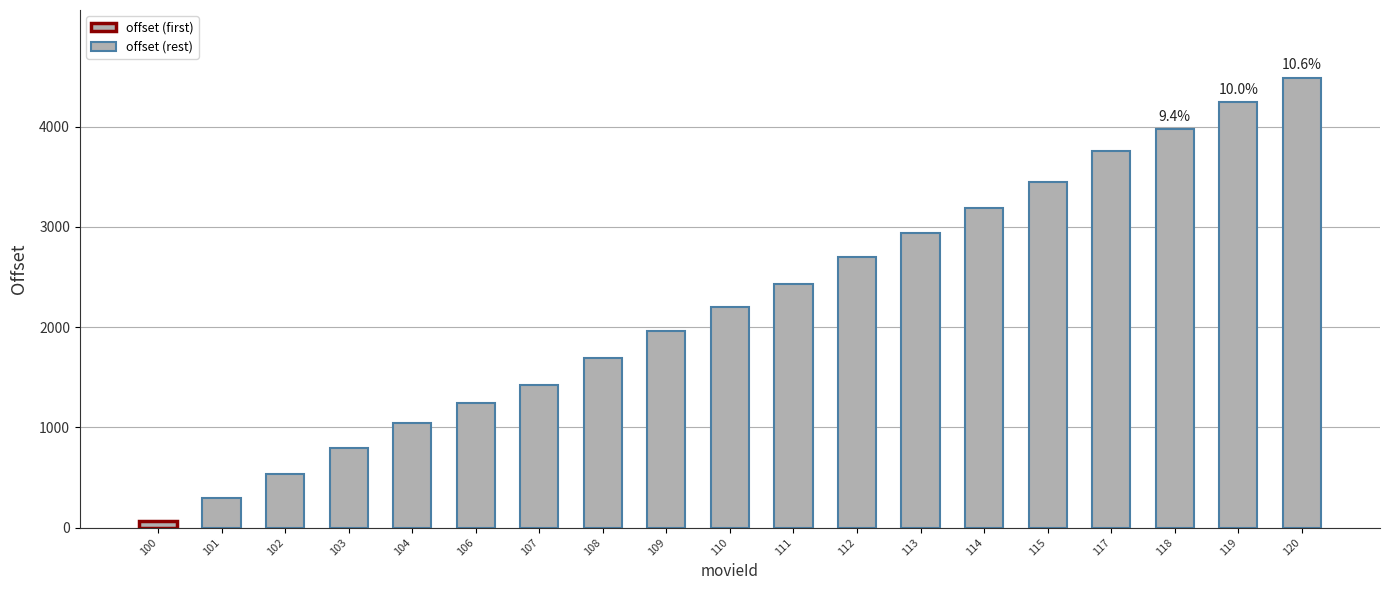

List the labels in order of value, smallest first.

100, 101, 102, 103, 104, 106, 107, 108, 109, 110, 111, 112, 113, 114, 115, 117, 118, 119, 120